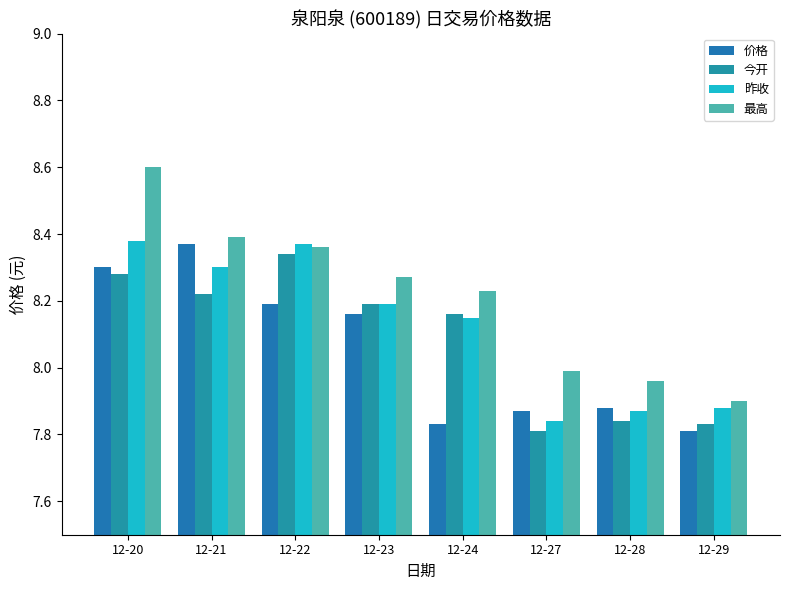

How many groups of bars are there?

8